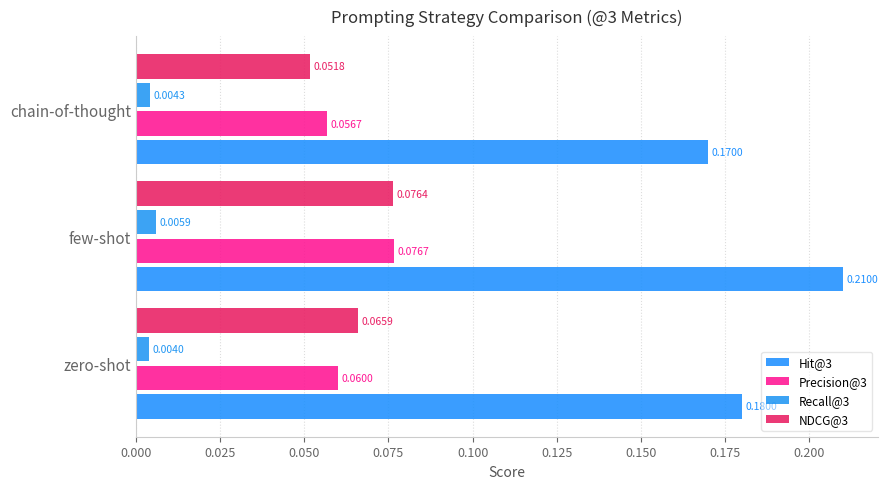

Reading left to right, extract all data points from this chart.

Hit@3: 0.2	0.2	0.2
Precision@3: 0.1	0.1	0.1
Recall@3: 0.0	0.0	0.0
NDCG@3: 0.1	0.1	0.1